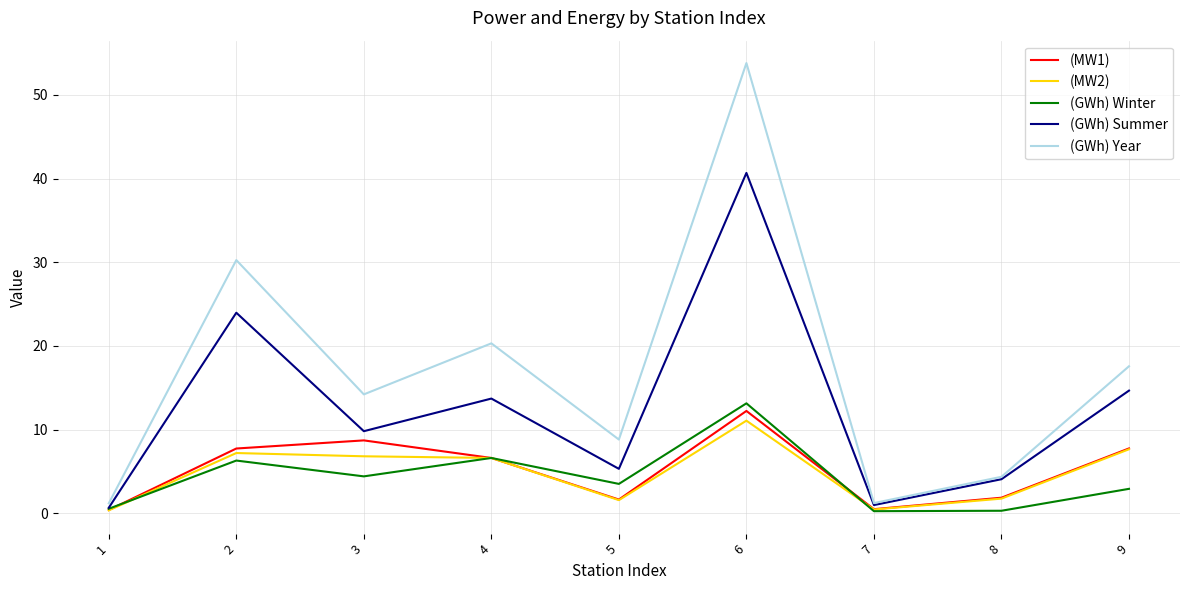

What is the smallest value displayed?

0.2